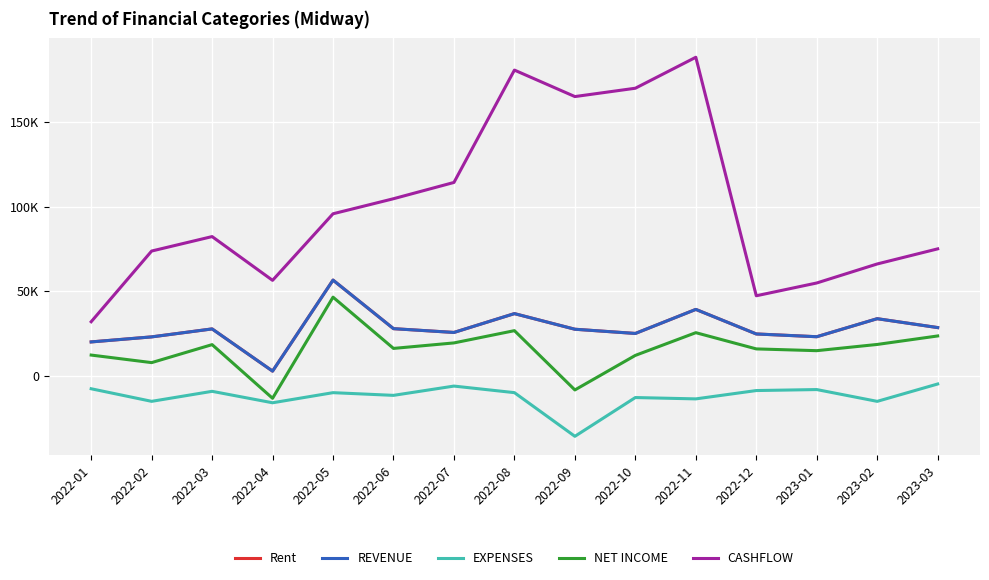

Is the value of CASHFLOW at 2022-10 greater than the value of REVENUE at 2023-03?

Yes